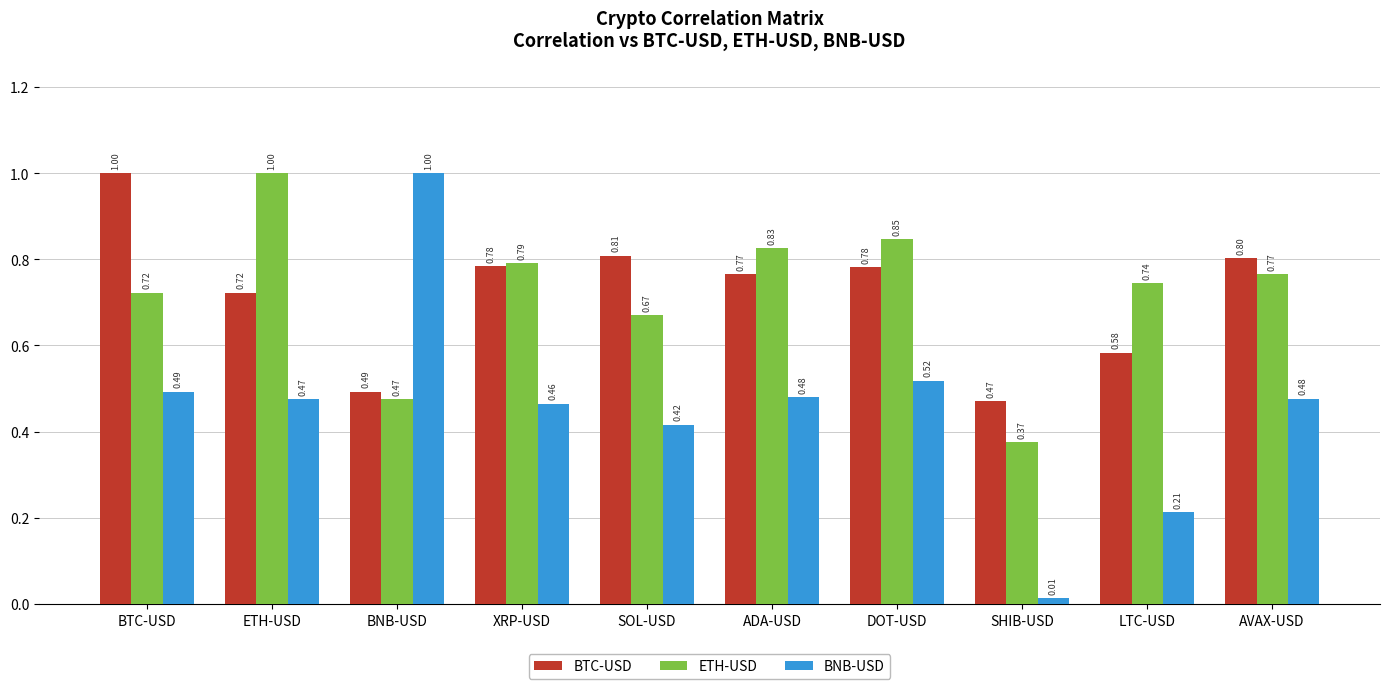

True or false: ETH-USD has a value of 0.1 at SHIB-USD.

False